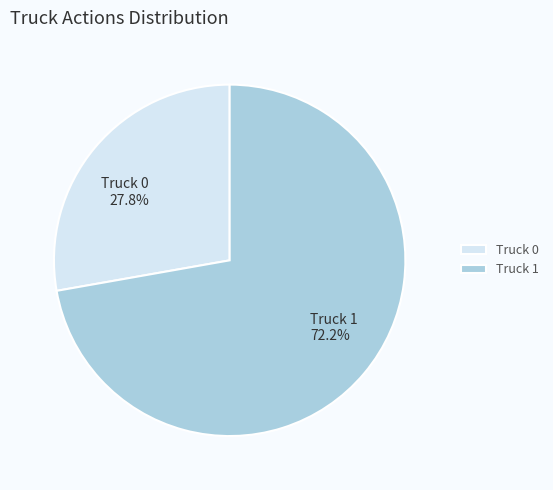

How many segments does this pie chart have?

2